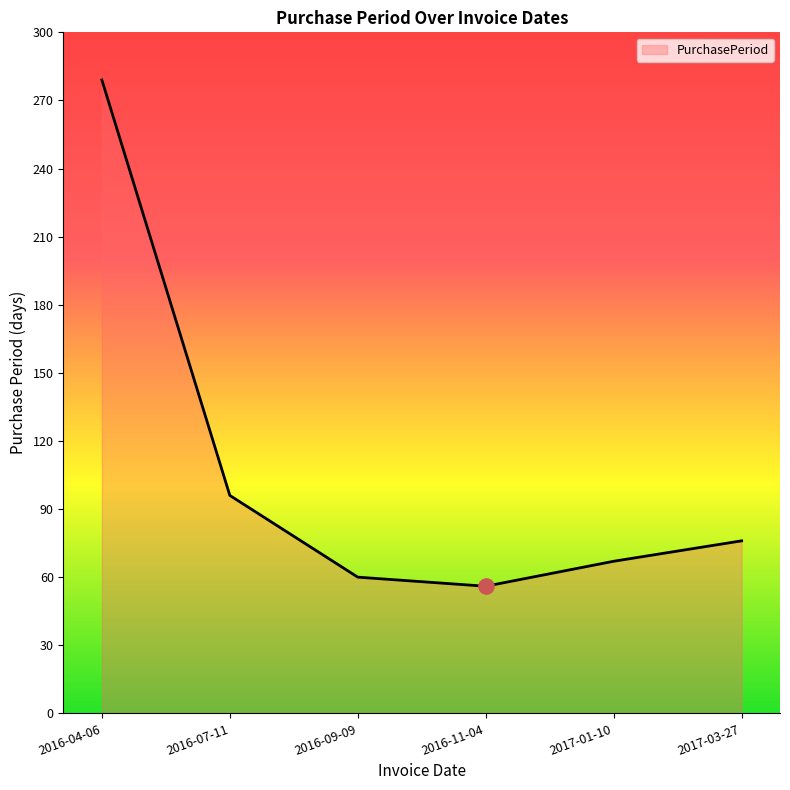

Between 2016-09-09 and 2016-04-06, which is larger?

2016-04-06